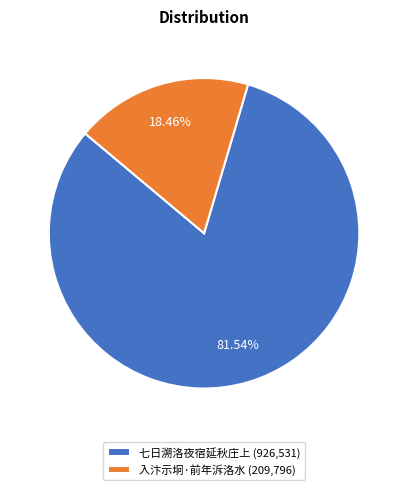

Rank the categories by value from lowest to highest.

入汴示坰·前年泝洛水, 七日溯洛夜宿延秋庄上